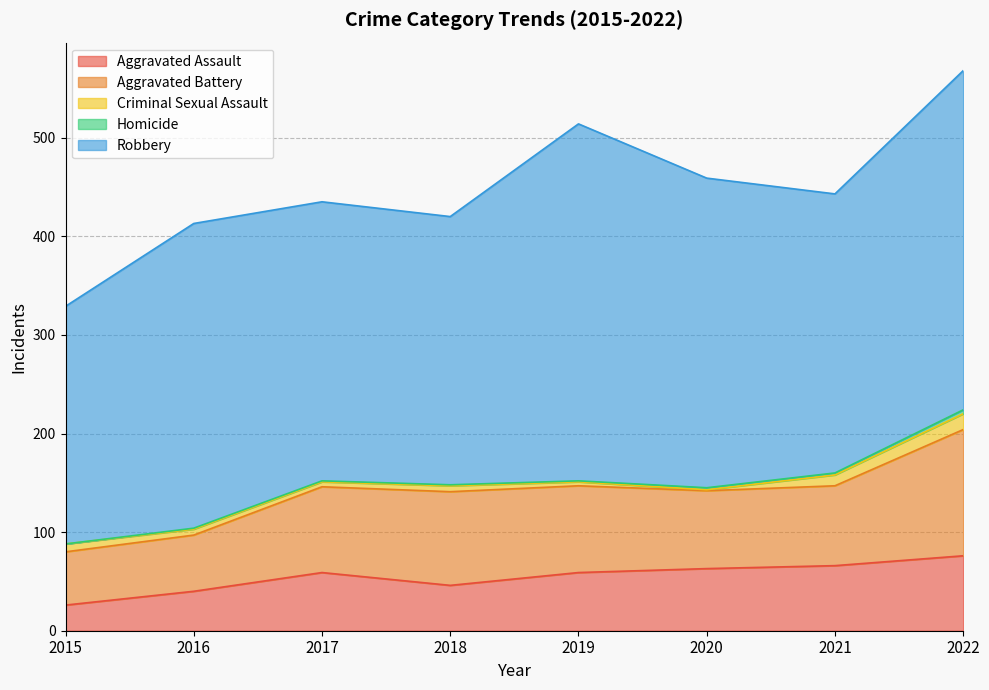

At which category does Robbery reach its first local peak?

2016